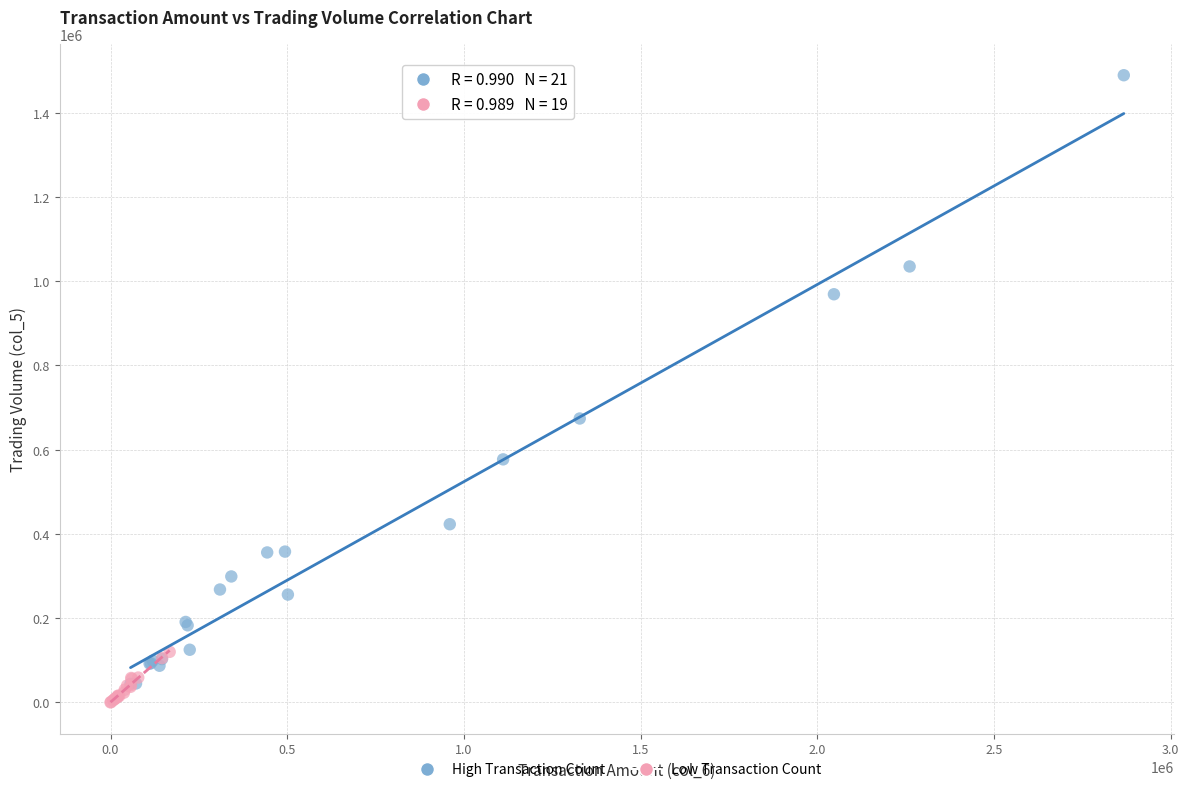

Which series has the widest spread of Y values?

High Transaction Count